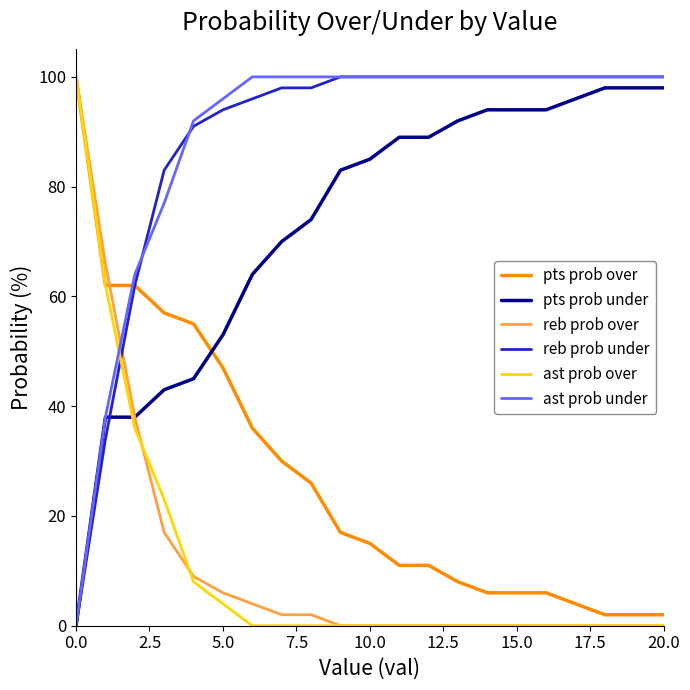

True or false: pts prob under and ast prob over cross at least once.

True